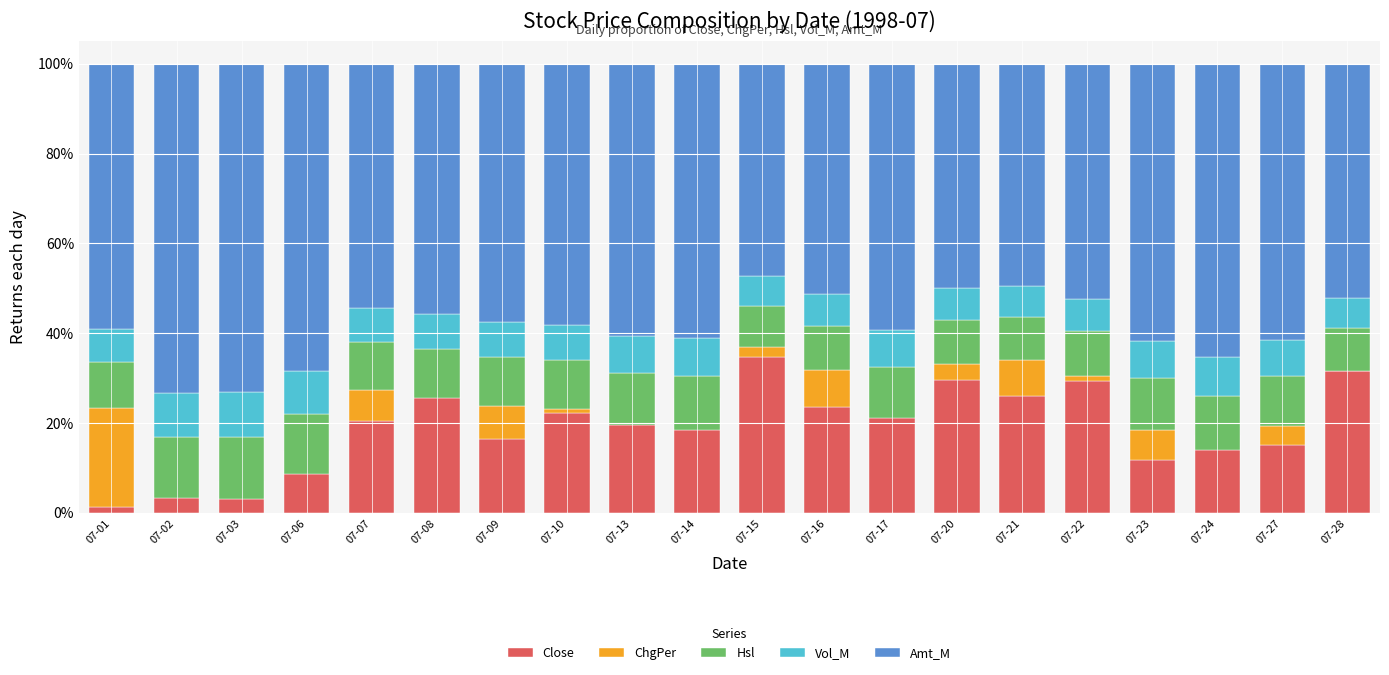

Is it true that Close equals 0.3 at 07-08?

True